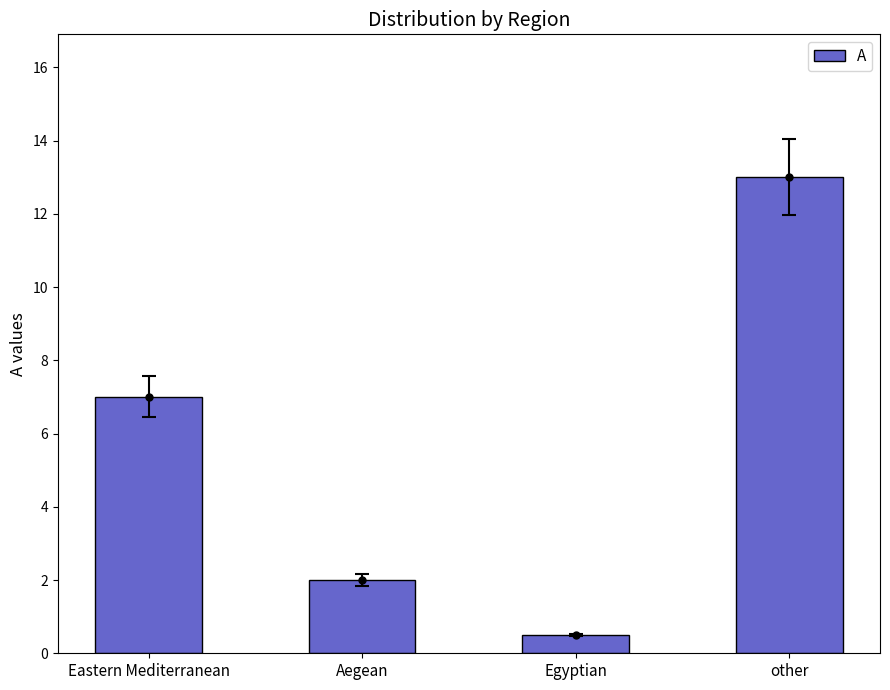

How many data points are less than 7?

2